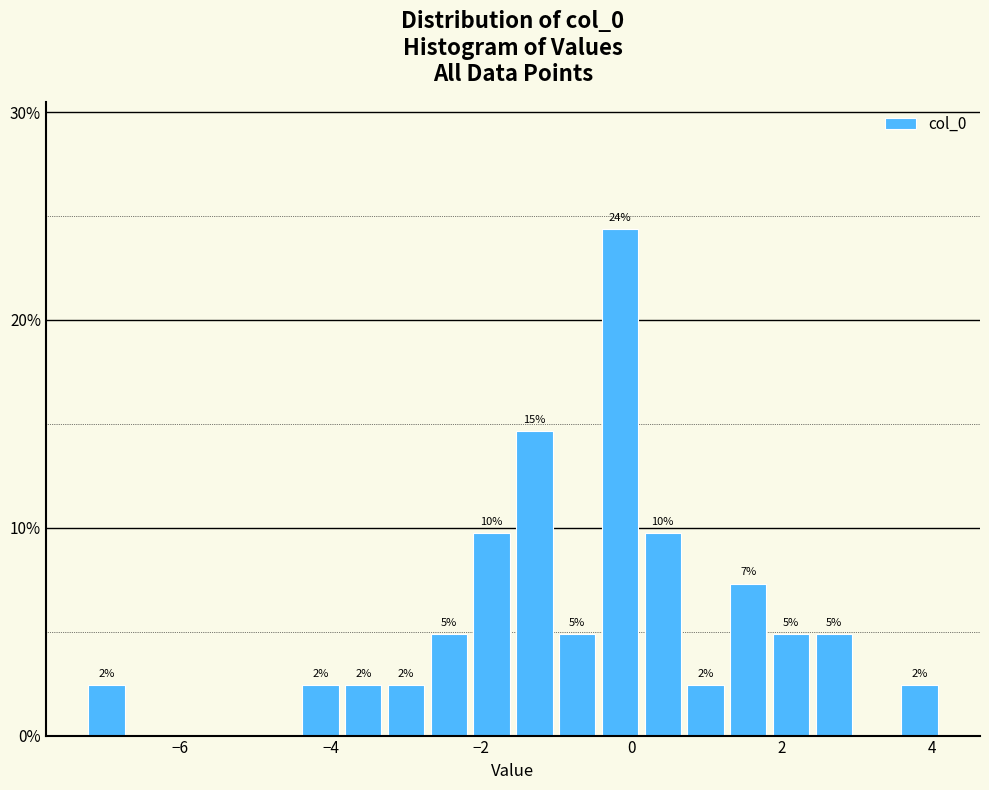

Around what value on the x-axis is the tallest bar? Give the approximate position of its centre, as read against the axis.

-0.2